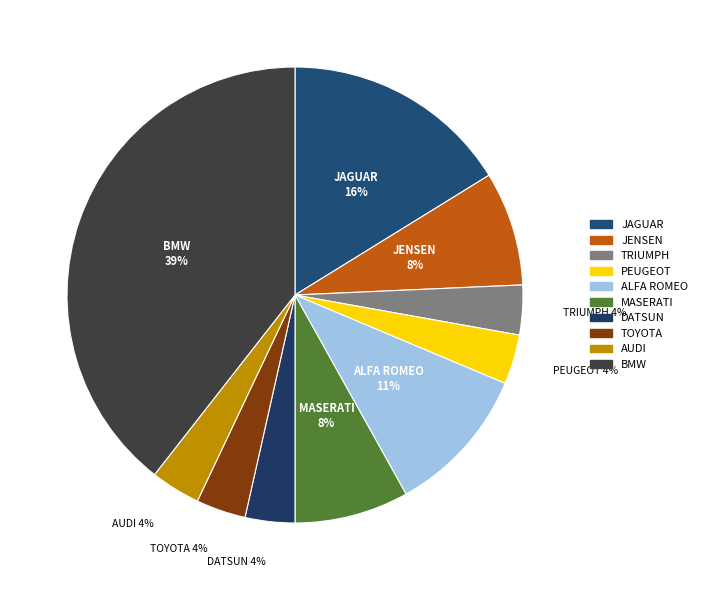

Combined, do BMW and TOYOTA account for over 50%?

No